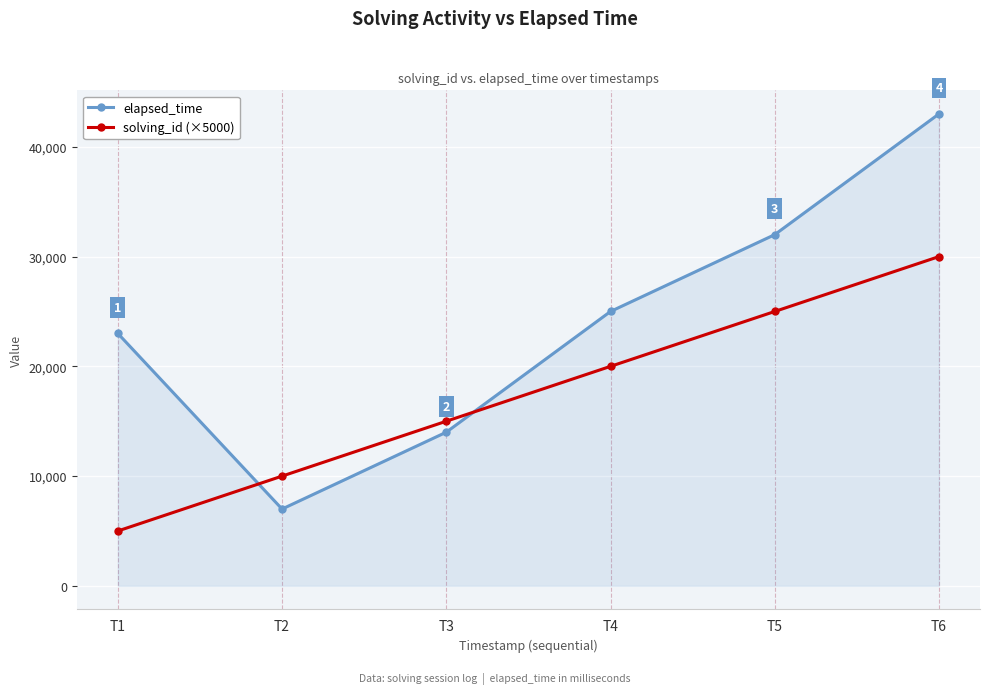

What value does the elapsed_time series have at T5, to the nearest 100?

32000